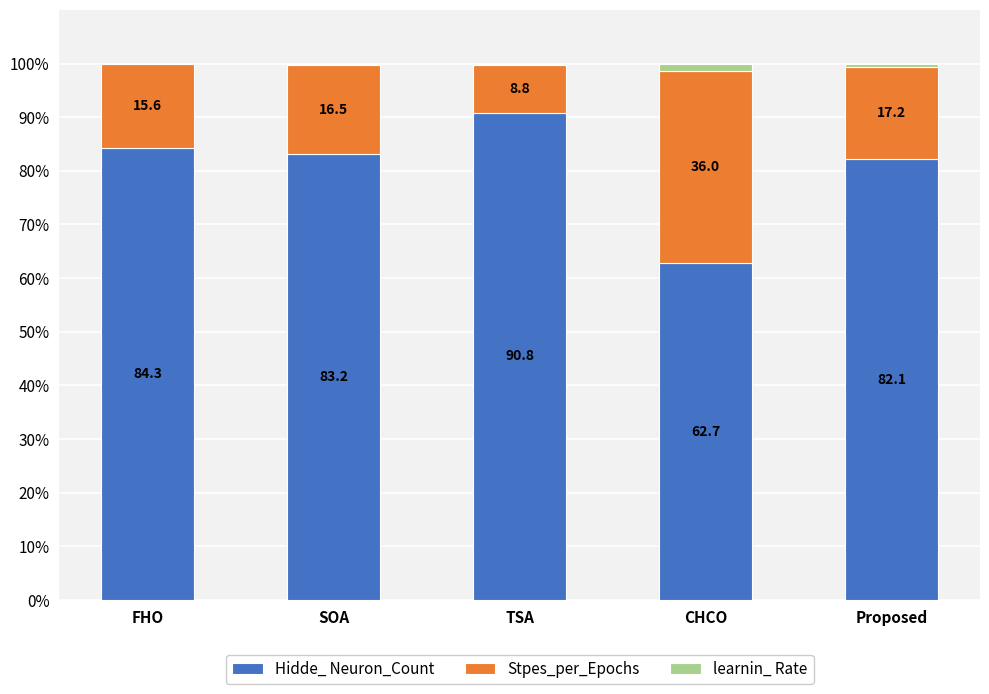

What is the total value across all series at TSA?

100.0